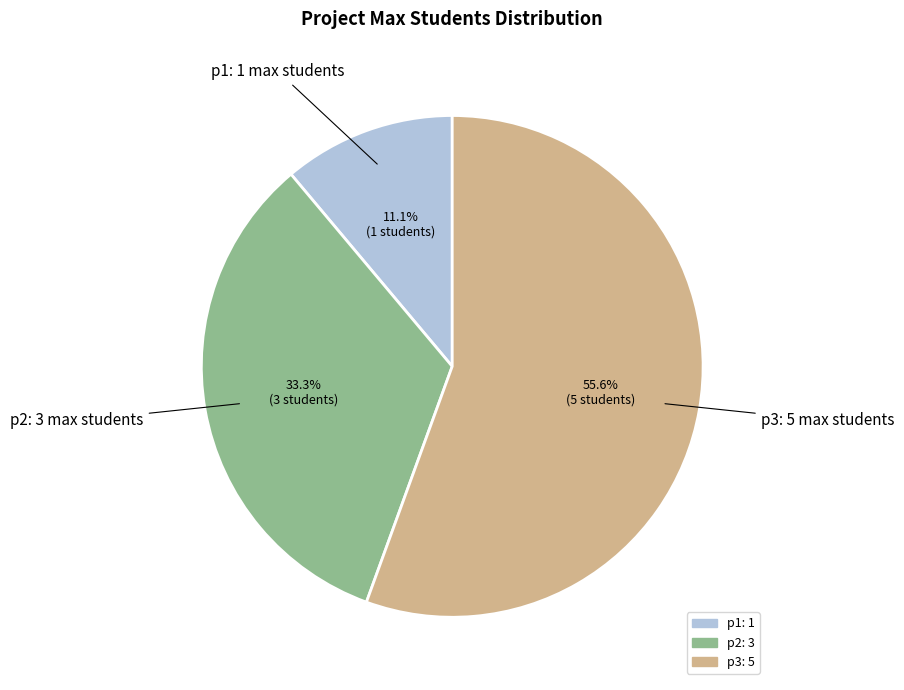

How many segments does this pie chart have?

3